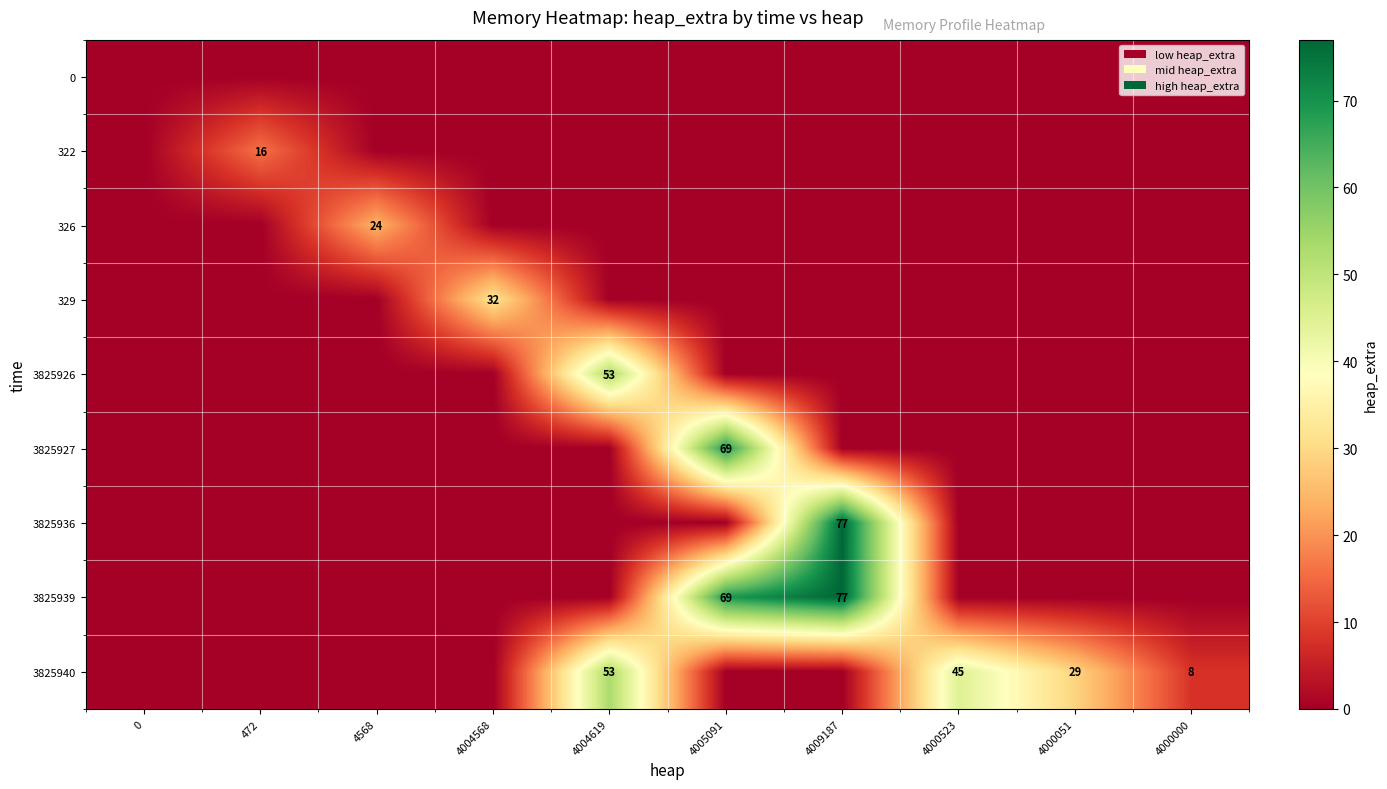

Count the number of data series in this chart.

9